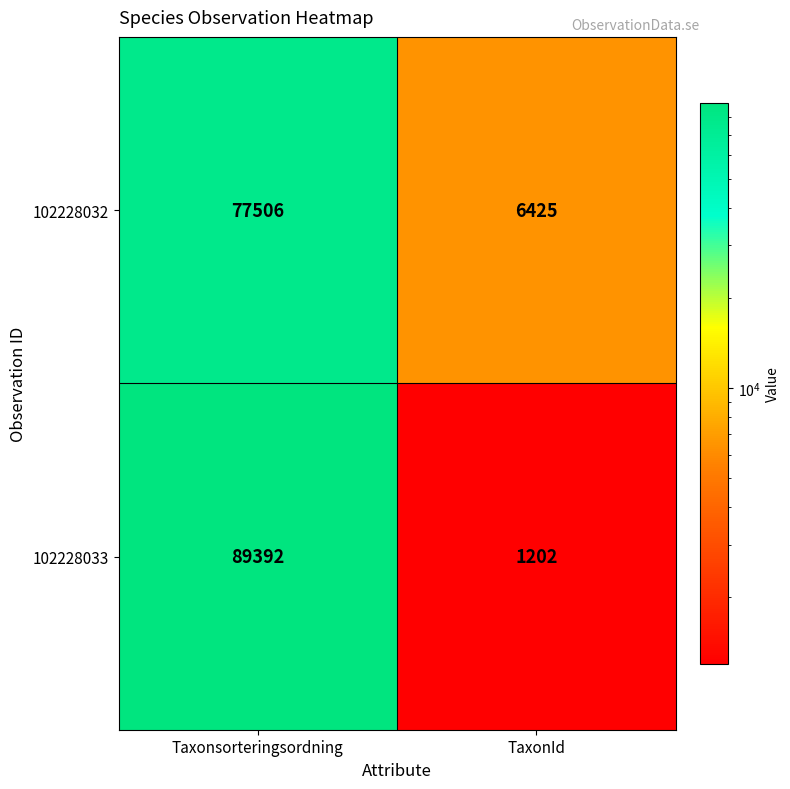

What is the total value across all series at Taxonsorteringsordning?

166898